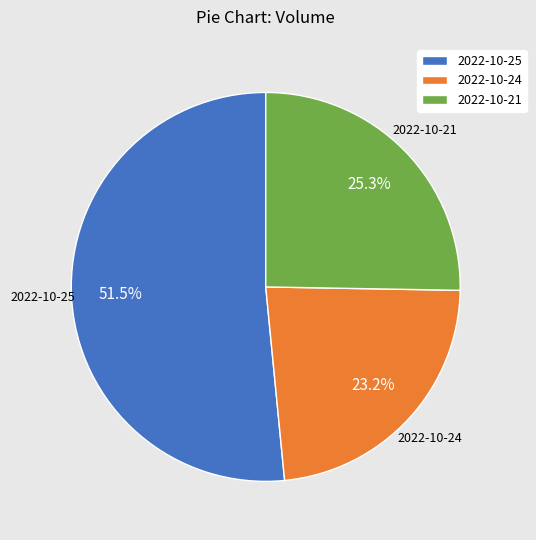

To the nearest percent, what is the difference between the 2022-10-24 and 2022-10-25 slice percentages?

28%